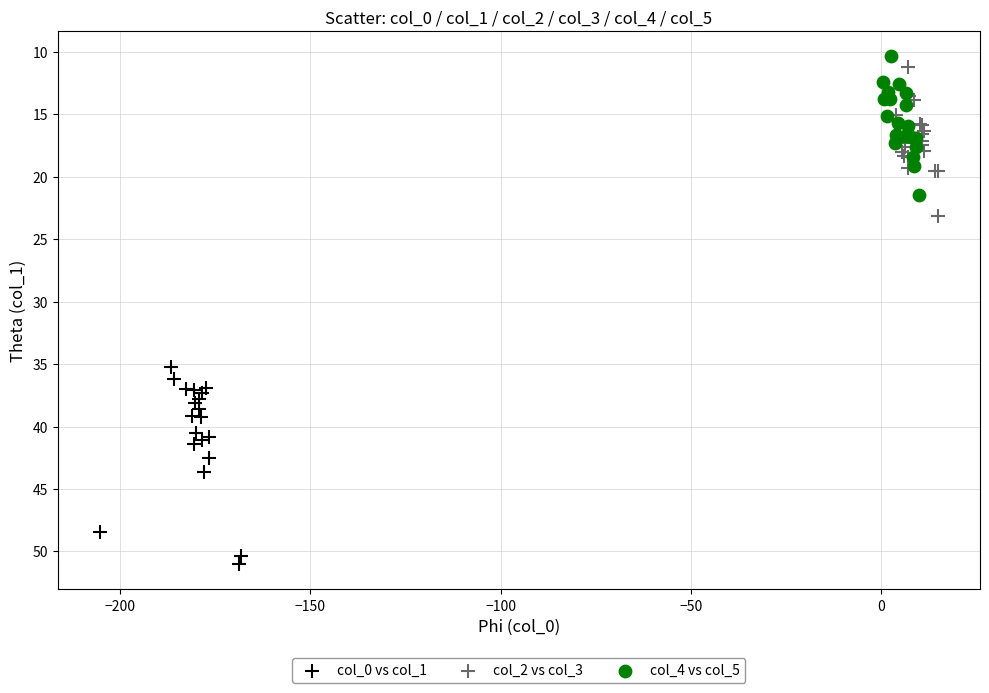

Which series has the largest Y range (max minus min)?

col_0 vs col_1